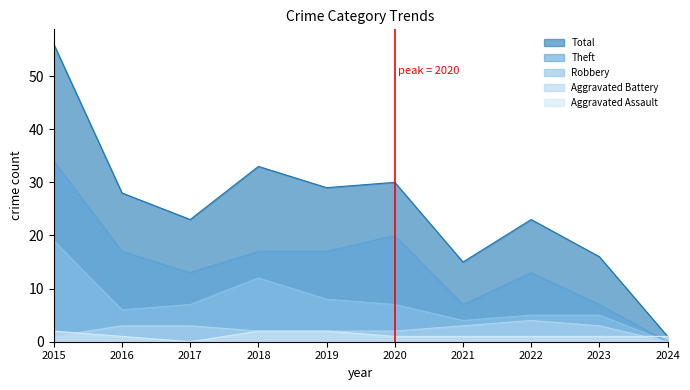

How many positive values does the Aggravated Assault series have?

9